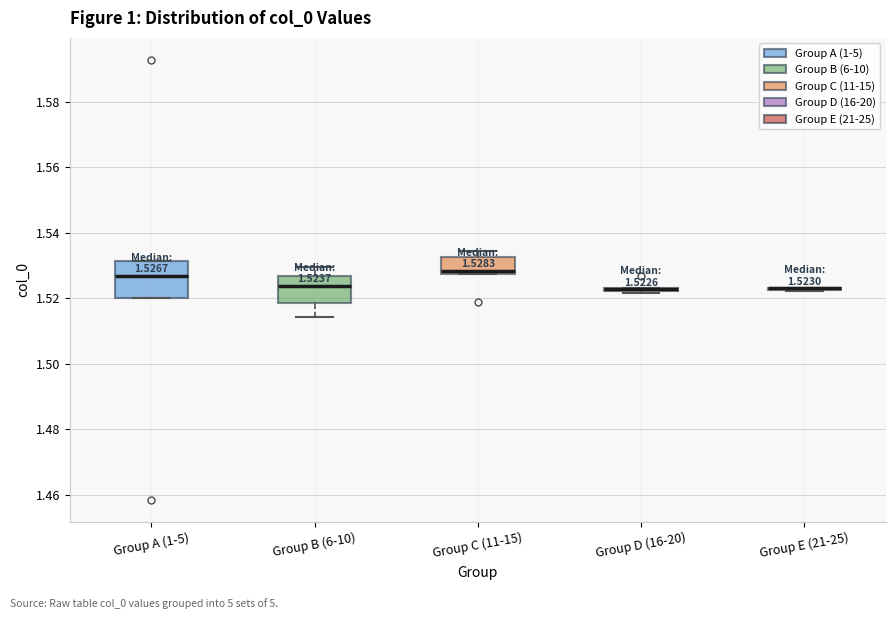

Which box is the tallest, from its lower edge to its upper edge?

Group A (1-5)